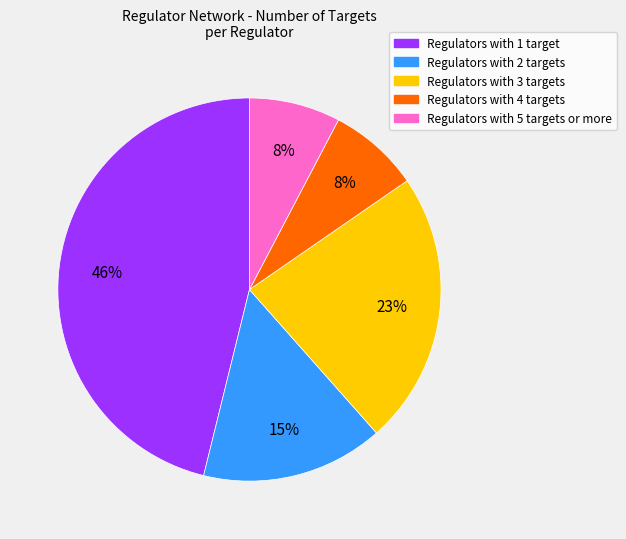

Count the number of slices in the pie.

5